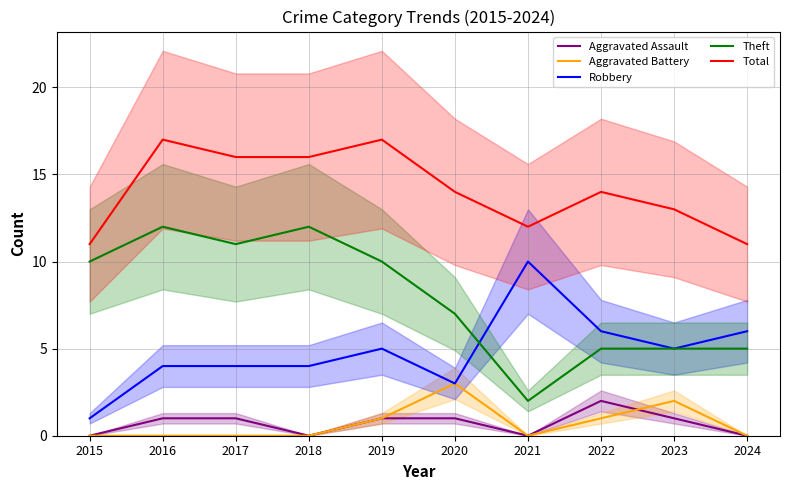

Does the chart display data point markers on the line(s)?

No